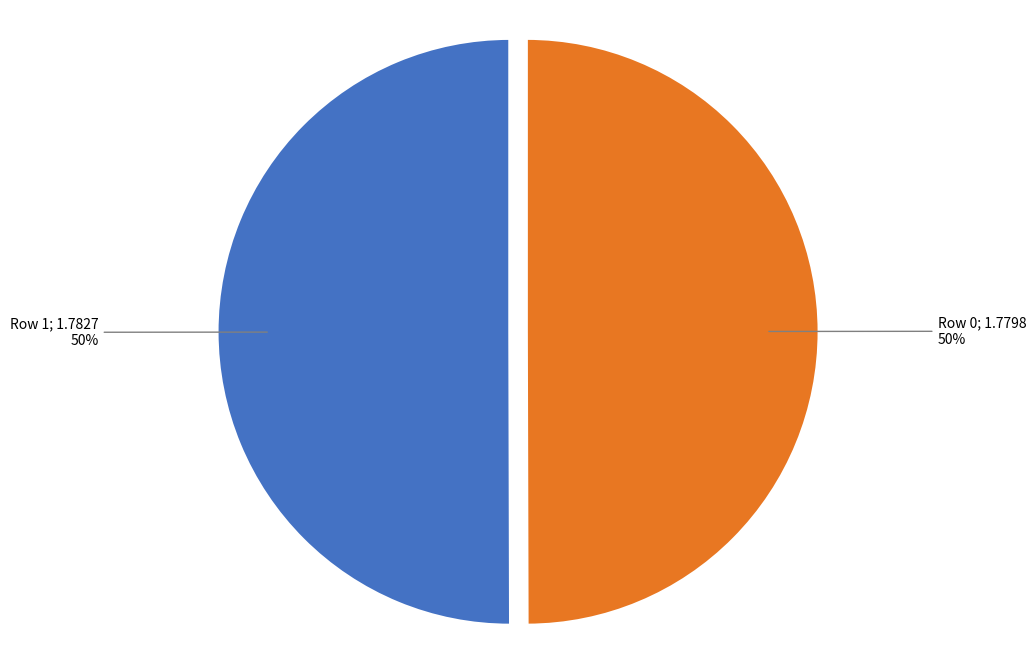

To the nearest percent, what is the average slice percentage?

50%